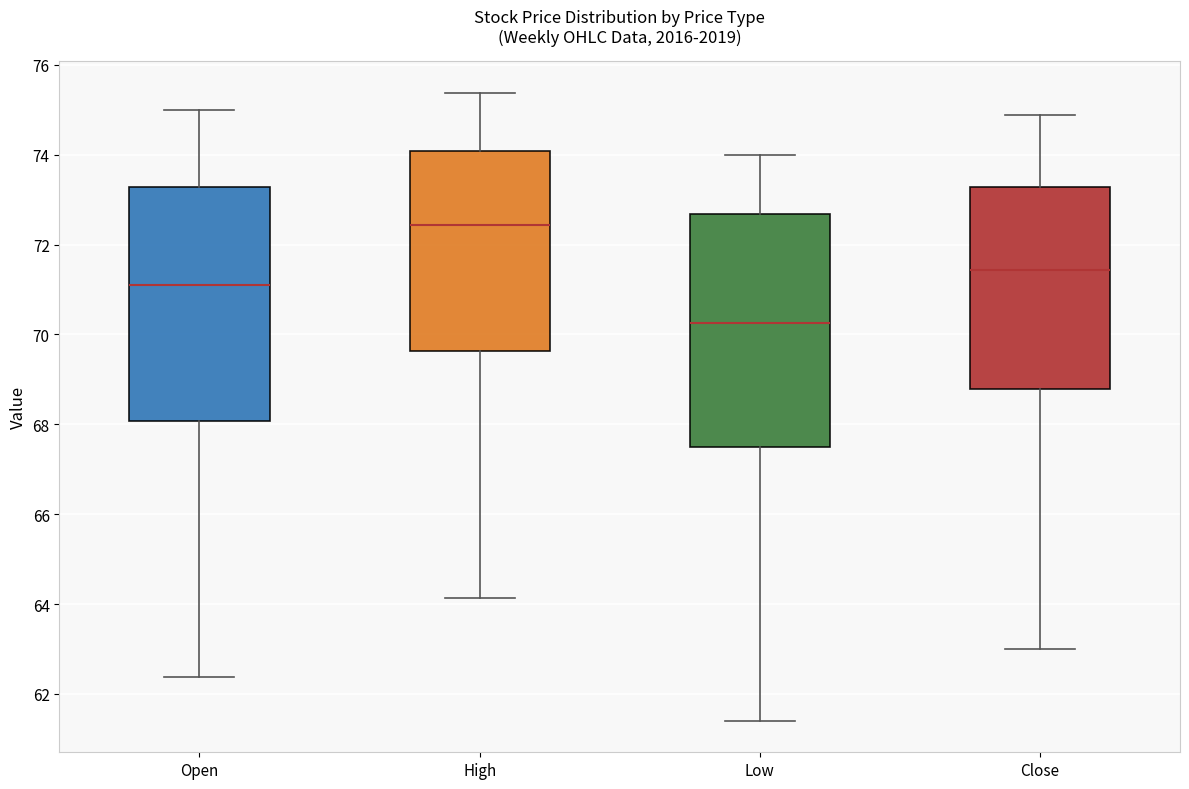

Reading left to right, transcribe this box plot: for each box, give where its median line is, the range the box spans, and where its two whiskers end, as read against the y-axis. The values are not printed on the chart, so give them approximately, as read against the axis.

Open: median 71.0, box 68.0 to 73.2, whiskers 62.4 to 75.0
High: median 72.4, box 69.6 to 74.0, whiskers 64.2 to 75.4
Low: median 70.2, box 67.4 to 72.6, whiskers 61.4 to 74.0
Close: median 71.4, box 68.8 to 73.2, whiskers 63.0 to 74.8